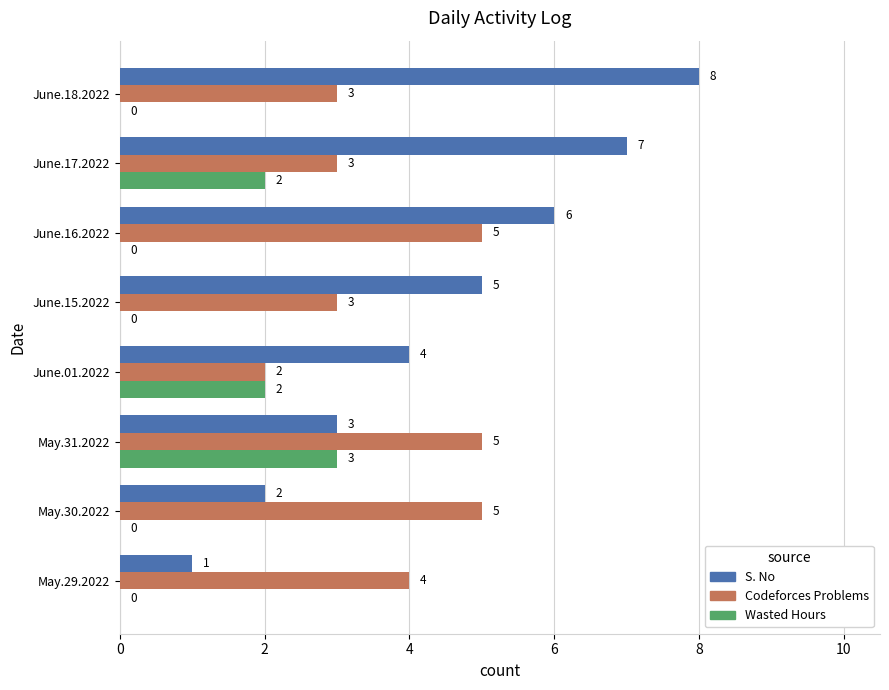

How many categories are shown in the chart?

8